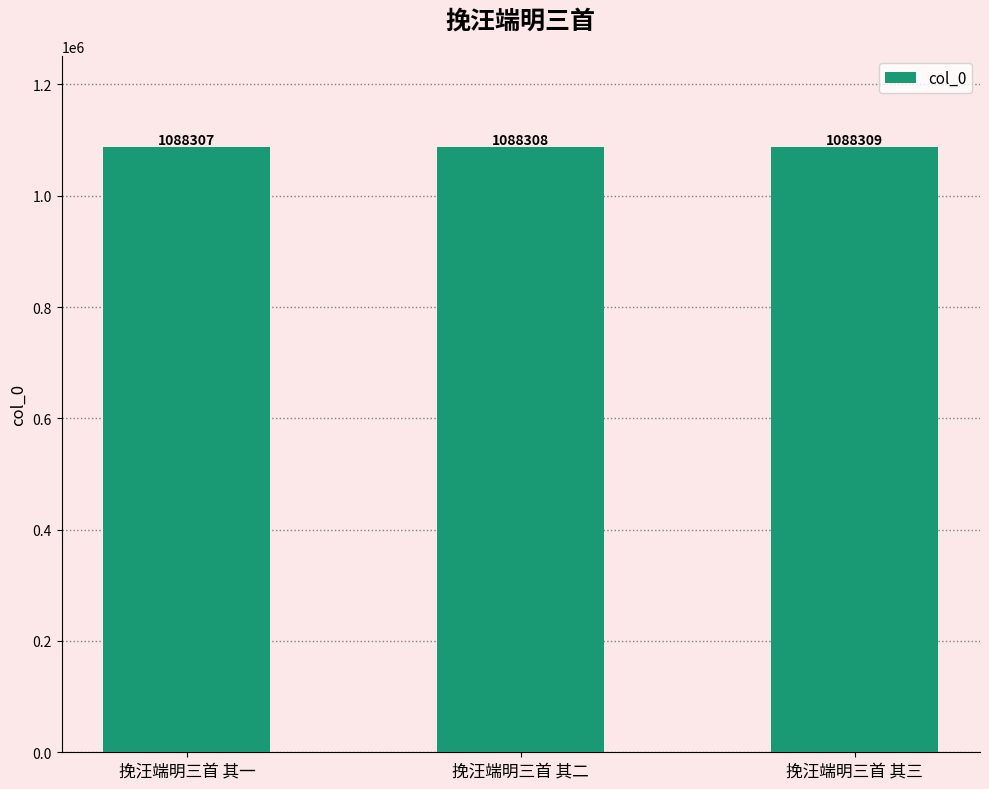

Rank the categories by value from lowest to highest.

挽汪端明三首 其一, 挽汪端明三首 其二, 挽汪端明三首 其三